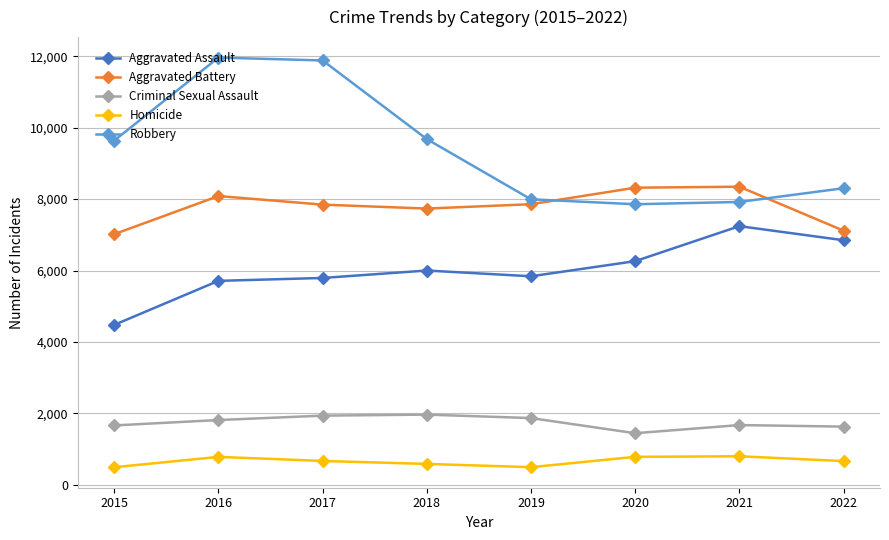

What is the value of the Criminal Sexual Assault point at the 6th from the left?

1448